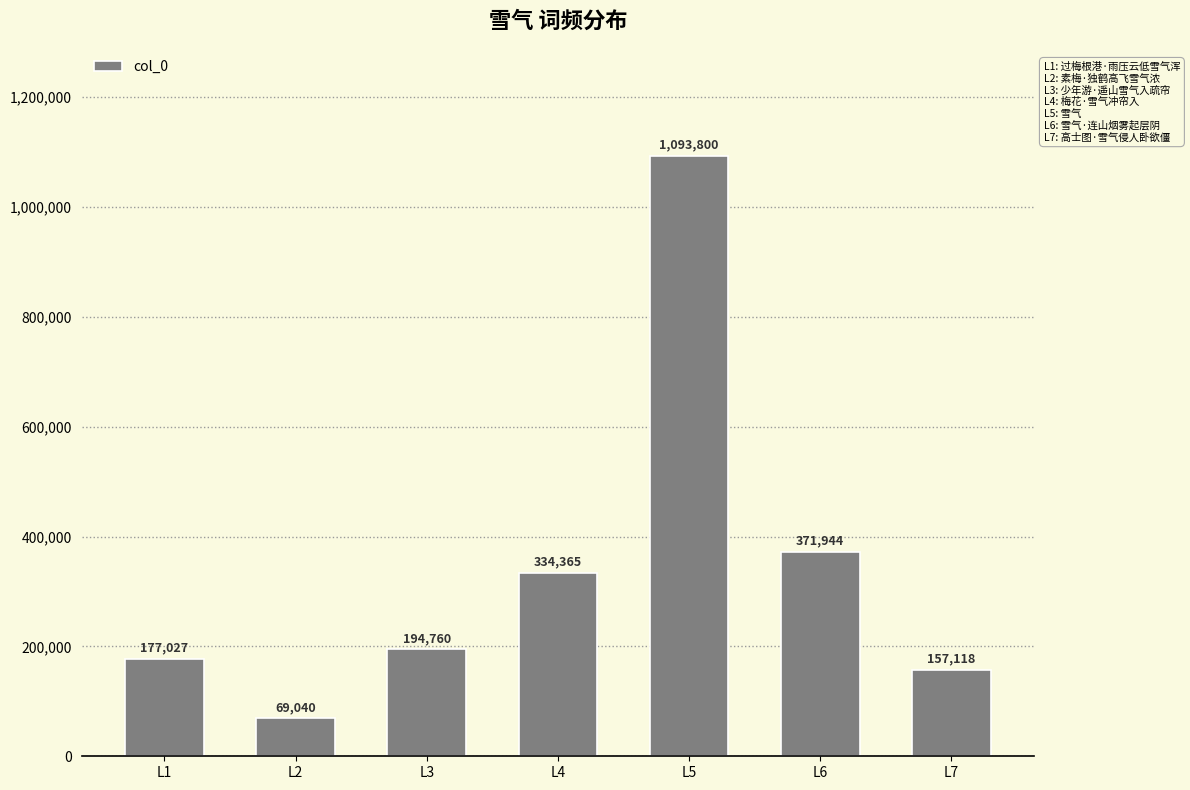

What is the change in value from L3 to L4?

+139605